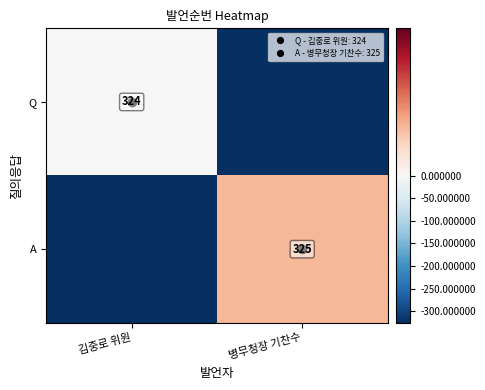

Which has a higher value, 김중로 위원 or 병무청장 기찬수?

김중로 위원